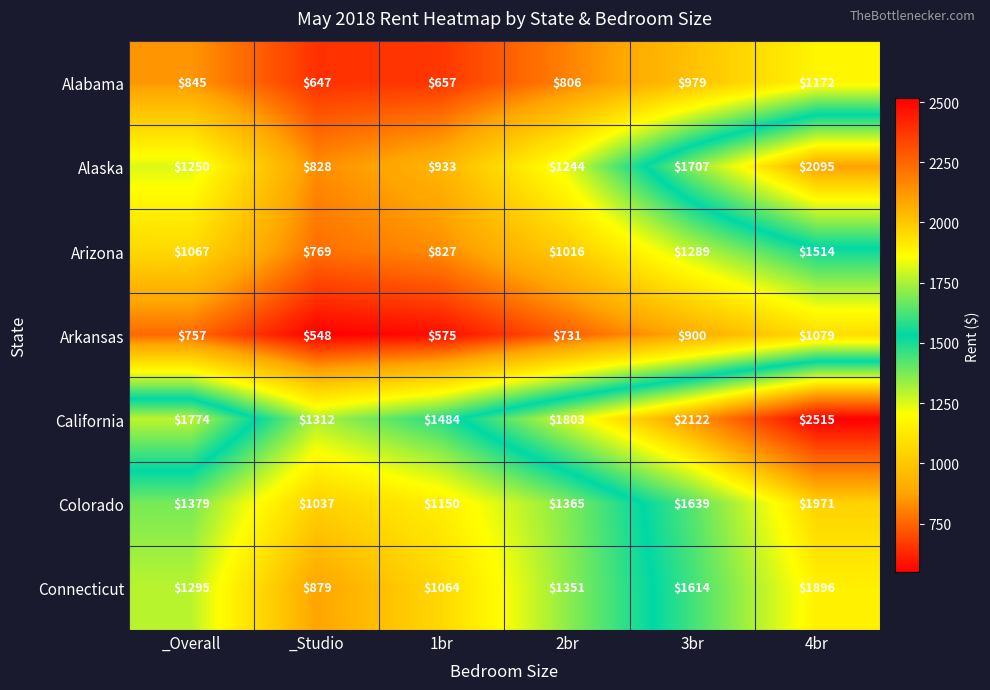

At which label does Alaska reach its minimum?

_Studio